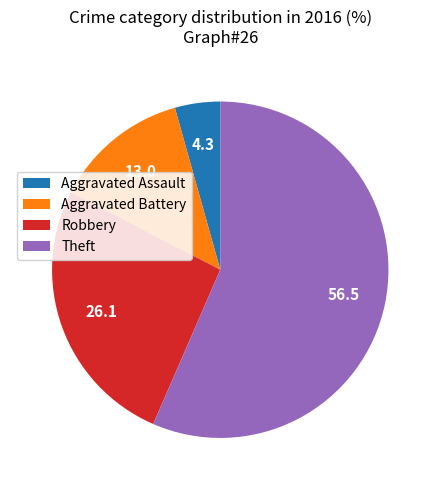

Is there any slice that represents more than half of the pie?

Yes